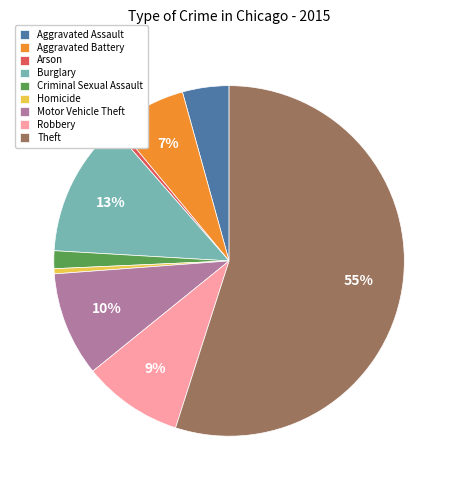

What is the largest slice in the pie chart?

Theft